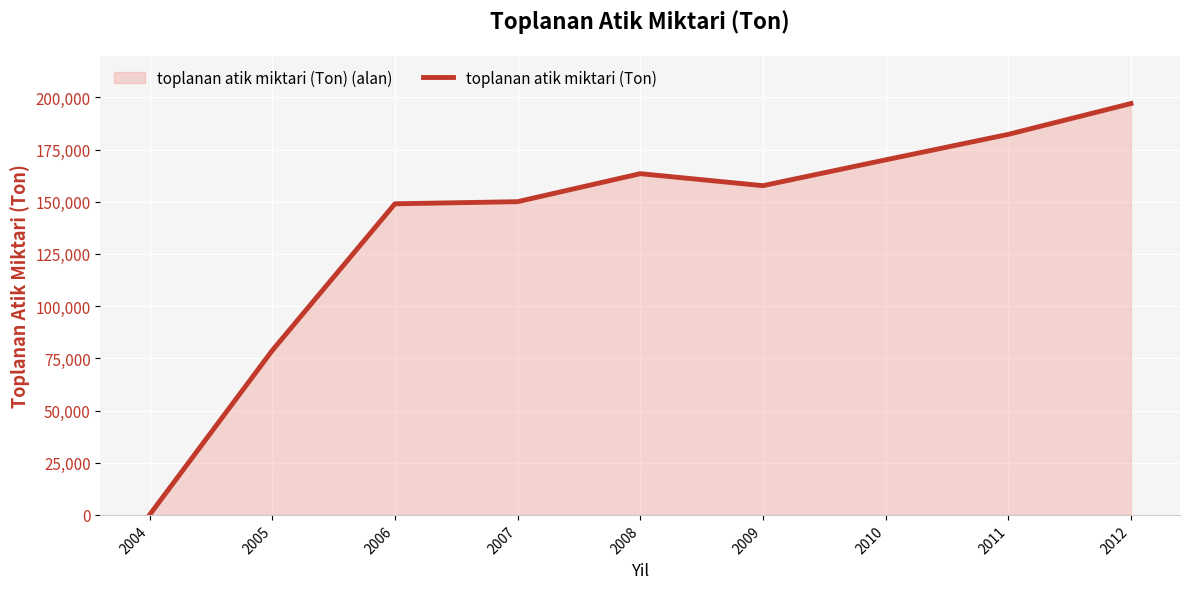

How many interior local valleys (lower than both neighbors) does the data have?

1